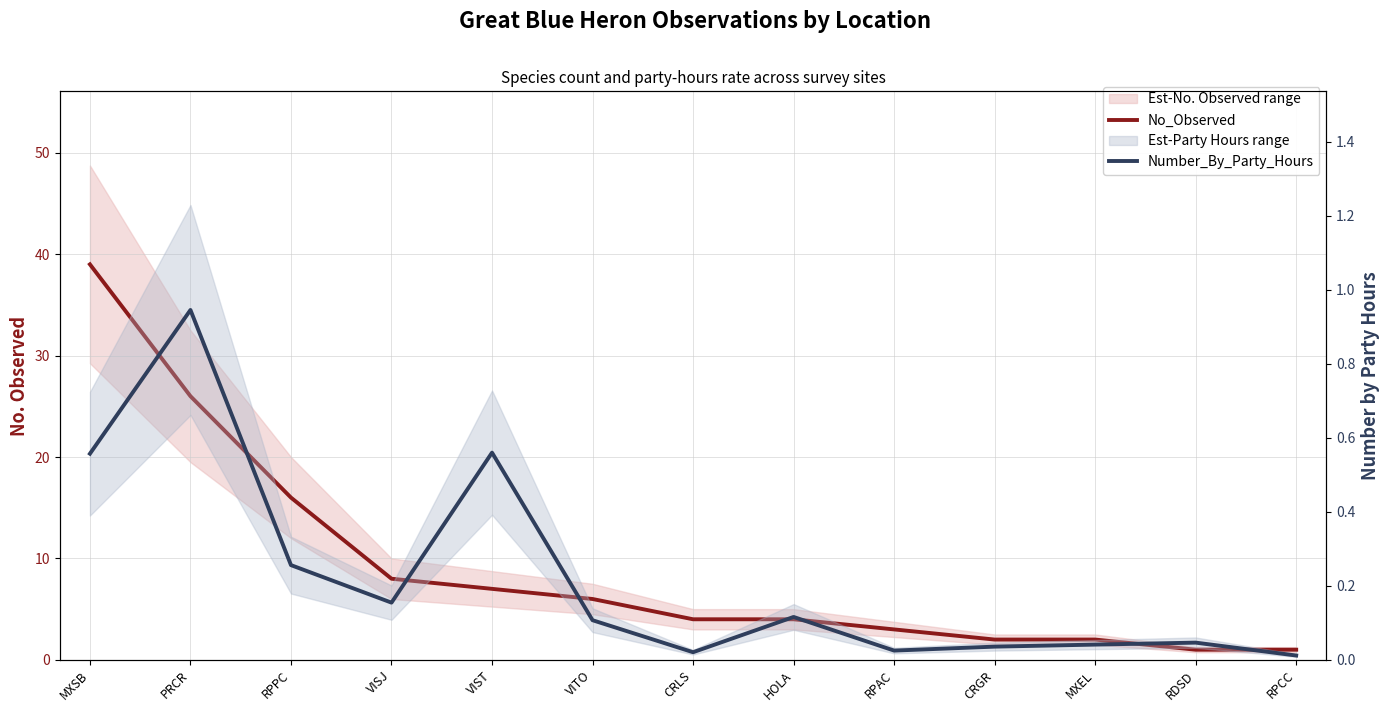

Is the value of Number_By_Party_Hours at VIST greater than the value of No_Observed at HOLA?

No